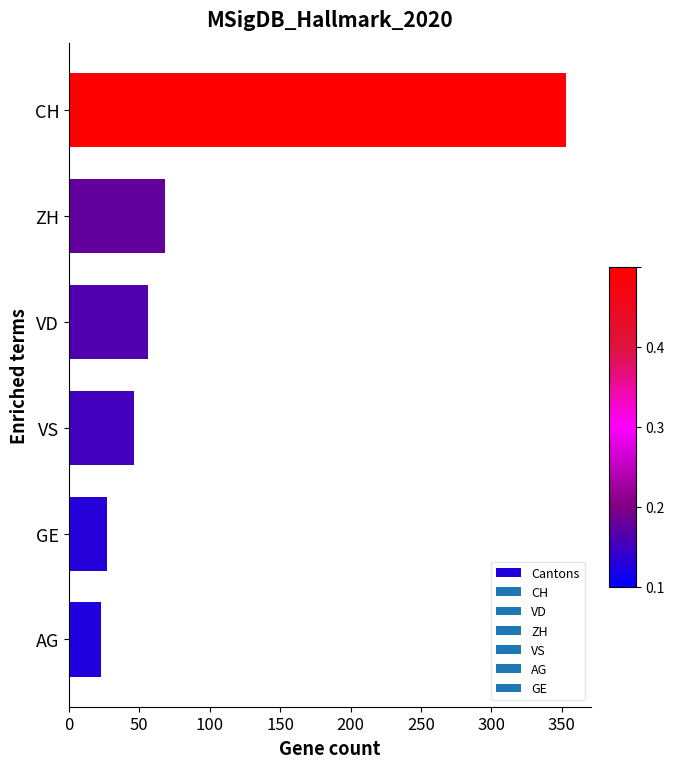

How many series are shown in this chart?

1